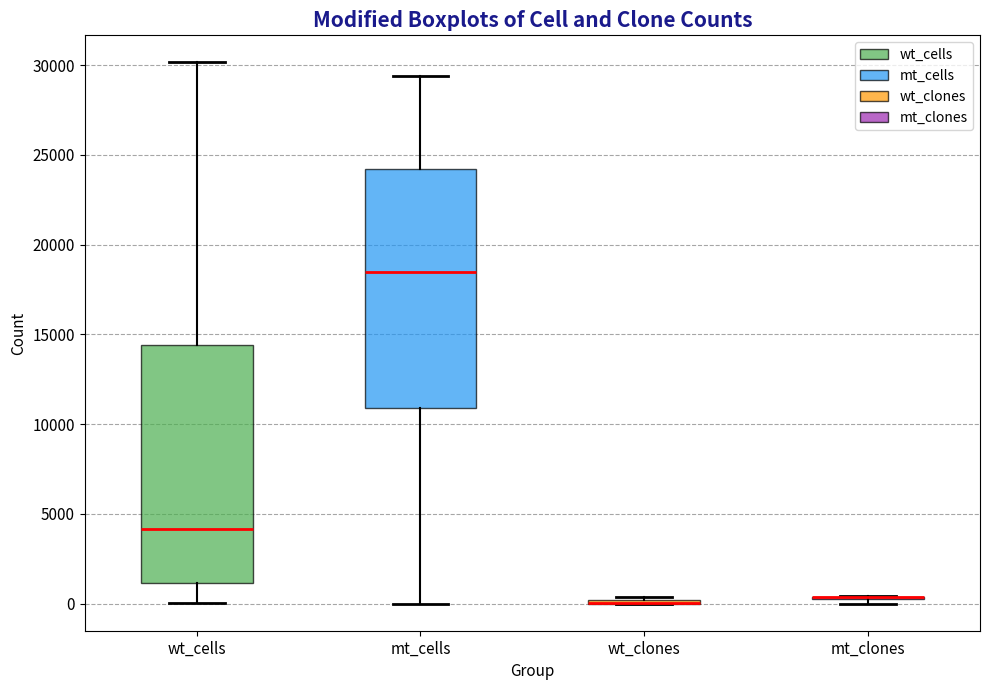

Reading left to right, read every box against the y-axis: the position of its median line, the range the box covers, and the ends of its whiskers. The values are not printed on the chart, so give them approximately, as read against the axis.

wt_cells: median 4000, box 1000 to 14500, whiskers 0 to 30000
mt_cells: median 18500, box 11000 to 24000, whiskers 0 to 29500
wt_clones: box collapsed to a line at 0, whiskers 0 to 500
mt_clones: box collapsed to a line at 500, whiskers 0 to 500